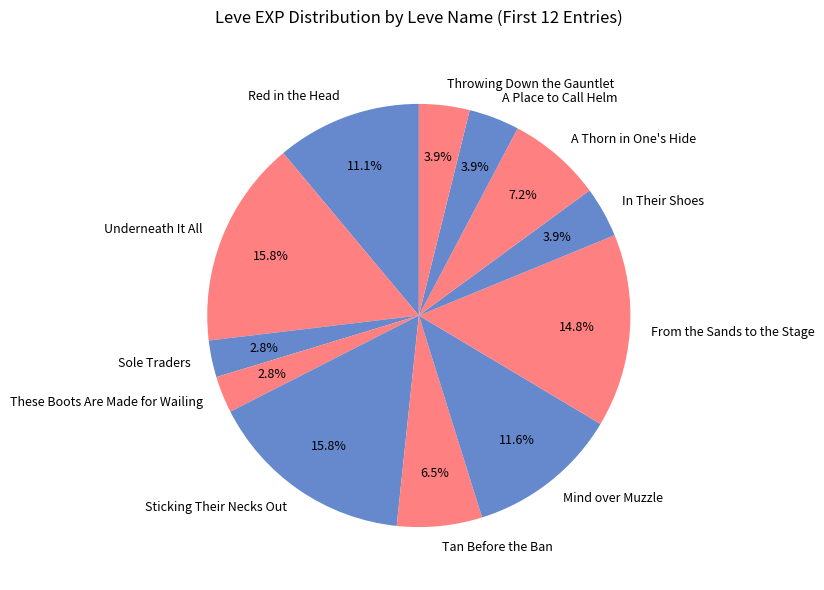

How many segments does this pie chart have?

12